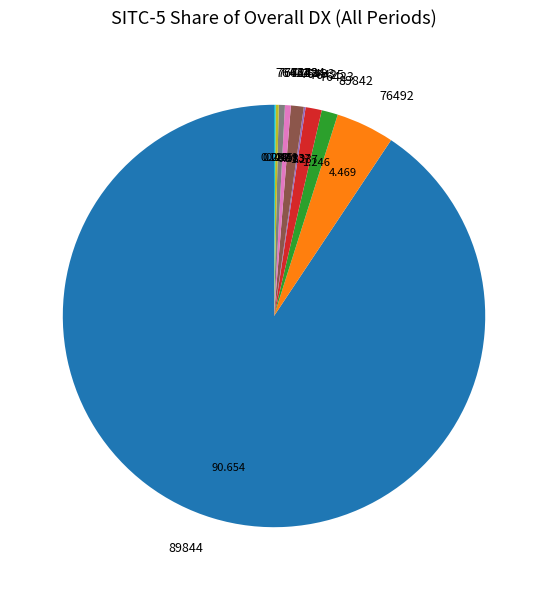

What is the ratio of the value at 76484 to the value at 89842?

0.4